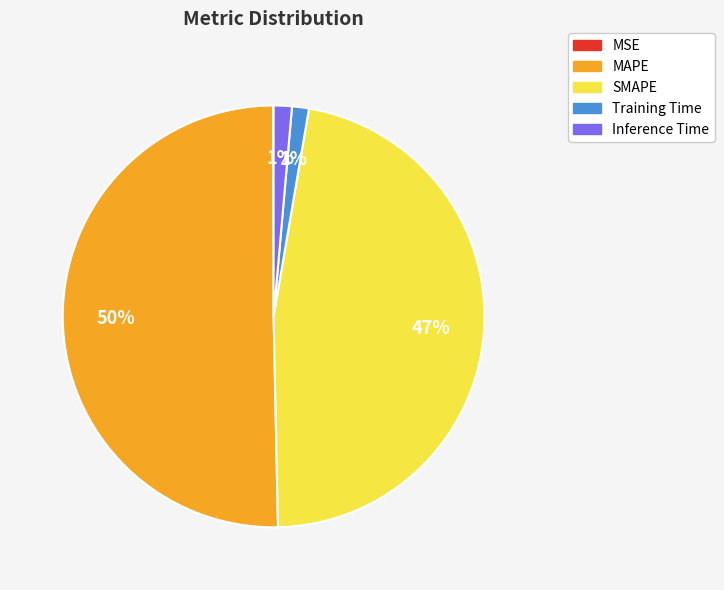

What is the largest slice in the pie chart?

MAPE